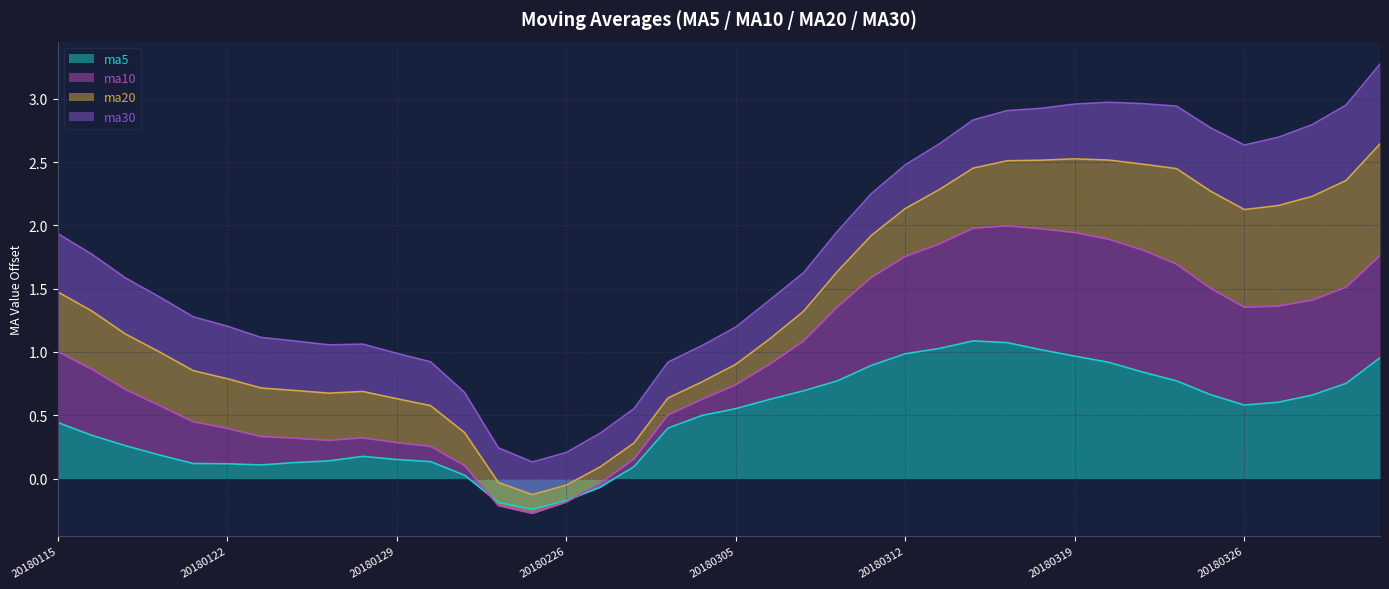

Does the chart display data point markers on the line(s)?

No